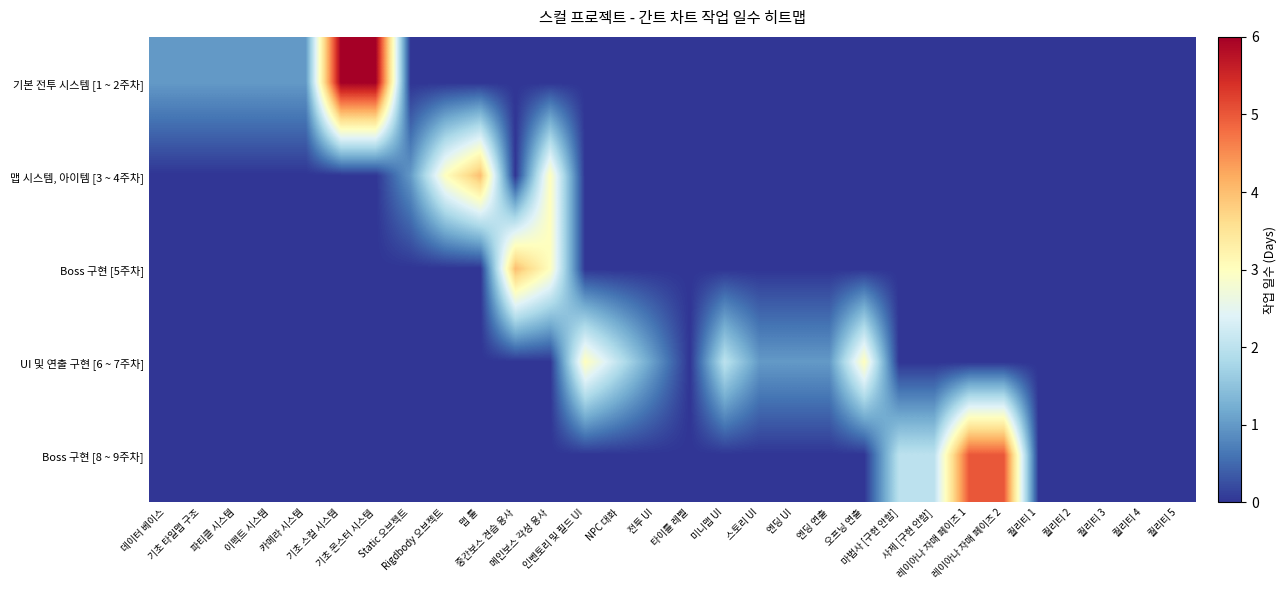

Reading left to right, list all the values displayed in this chart.

기본 전투 시스템 [1 ~ 2주차]: 데이터 베이스=1	기초 타일맵 구조=1	파티클 시스템=1	이펙트 시스템=1	카메라 시스템=1	기초 스컬 시스템=6	기초 몬스터 시스템=6	Static 오브젝트=0	Rigdbody 오브젝트=0	맵 툴=0	중간보스 견습 용사=0	메인보스 각성 용사=0	인벤토리 및 필드 UI=0	NPC 대화=0	전투 UI=0	타이틀 레벨=0	미니맵 UI=0	스토리 UI=0	엔딩 UI=0	엔딩 연출=0	오프닝 연출=0	마법사 [구현 안함]=0	사제 [구현 안함]=0	레이아나 자매 페이즈 1=0	레이아나 자매 페이즈 2=0	퀄리티 1=0	퀄리티 2=0	퀄리티 3=0	퀄리티 4=0	퀄리티 5=0
맵 시스템, 아이템 [3 ~ 4주차]: 데이터 베이스=0	기초 타일맵 구조=0	파티클 시스템=0	이펙트 시스템=0	카메라 시스템=0	기초 스컬 시스템=0	기초 몬스터 시스템=0	Static 오브젝트=1	Rigdbody 오브젝트=3	맵 툴=4	중간보스 견습 용사=0	메인보스 각성 용사=3	인벤토리 및 필드 UI=0	NPC 대화=0	전투 UI=0	타이틀 레벨=0	미니맵 UI=0	스토리 UI=0	엔딩 UI=0	엔딩 연출=0	오프닝 연출=0	마법사 [구현 안함]=0	사제 [구현 안함]=0	레이아나 자매 페이즈 1=0	레이아나 자매 페이즈 2=0	퀄리티 1=0	퀄리티 2=0	퀄리티 3=0	퀄리티 4=0	퀄리티 5=0
Boss 구현 [5주차]: 데이터 베이스=0	기초 타일맵 구조=0	파티클 시스템=0	이펙트 시스템=0	카메라 시스템=0	기초 스컬 시스템=0	기초 몬스터 시스템=0	Static 오브젝트=0	Rigdbody 오브젝트=0	맵 툴=0	중간보스 견습 용사=4	메인보스 각성 용사=3	인벤토리 및 필드 UI=0	NPC 대화=0	전투 UI=0	타이틀 레벨=0	미니맵 UI=0	스토리 UI=0	엔딩 UI=0	엔딩 연출=0	오프닝 연출=0	마법사 [구현 안함]=0	사제 [구현 안함]=0	레이아나 자매 페이즈 1=0	레이아나 자매 페이즈 2=0	퀄리티 1=0	퀄리티 2=0	퀄리티 3=0	퀄리티 4=0	퀄리티 5=0
UI 및 연출 구현 [6 ~ 7주차]: 데이터 베이스=0	기초 타일맵 구조=0	파티클 시스템=0	이펙트 시스템=0	카메라 시스템=0	기초 스컬 시스템=0	기초 몬스터 시스템=0	Static 오브젝트=0	Rigdbody 오브젝트=0	맵 툴=0	중간보스 견습 용사=0	메인보스 각성 용사=0	인벤토리 및 필드 UI=3	NPC 대화=2	전투 UI=1	타이틀 레벨=0	미니맵 UI=2	스토리 UI=1	엔딩 UI=1	엔딩 연출=1	오프닝 연출=3	마법사 [구현 안함]=0	사제 [구현 안함]=0	레이아나 자매 페이즈 1=0	레이아나 자매 페이즈 2=0	퀄리티 1=0	퀄리티 2=0	퀄리티 3=0	퀄리티 4=0	퀄리티 5=0
Boss 구현 [8 ~ 9주차]: 데이터 베이스=0	기초 타일맵 구조=0	파티클 시스템=0	이펙트 시스템=0	카메라 시스템=0	기초 스컬 시스템=0	기초 몬스터 시스템=0	Static 오브젝트=0	Rigdbody 오브젝트=0	맵 툴=0	중간보스 견습 용사=0	메인보스 각성 용사=0	인벤토리 및 필드 UI=0	NPC 대화=0	전투 UI=0	타이틀 레벨=0	미니맵 UI=0	스토리 UI=0	엔딩 UI=0	엔딩 연출=0	오프닝 연출=0	마법사 [구현 안함]=2	사제 [구현 안함]=2	레이아나 자매 페이즈 1=5	레이아나 자매 페이즈 2=5	퀄리티 1=0	퀄리티 2=0	퀄리티 3=0	퀄리티 4=0	퀄리티 5=0